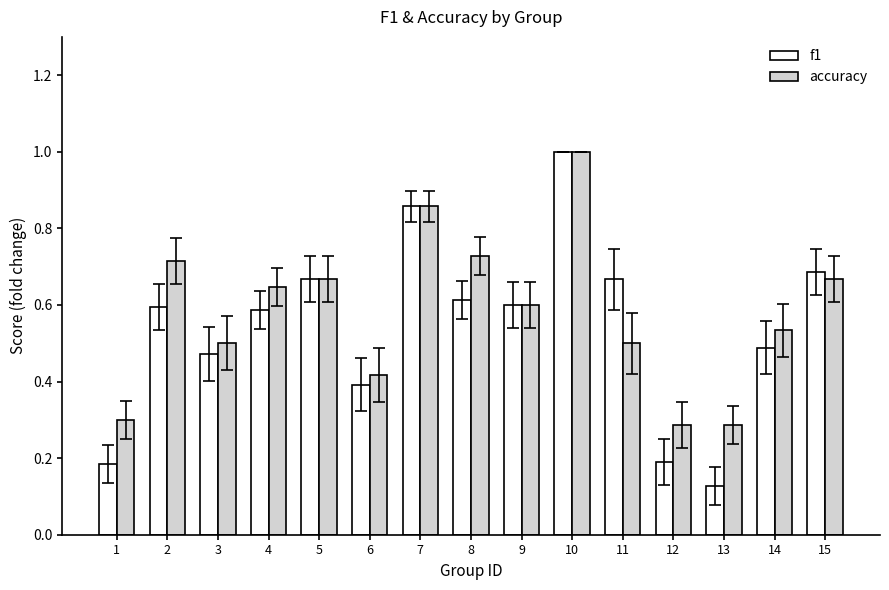

How many bars are there in each group?

2